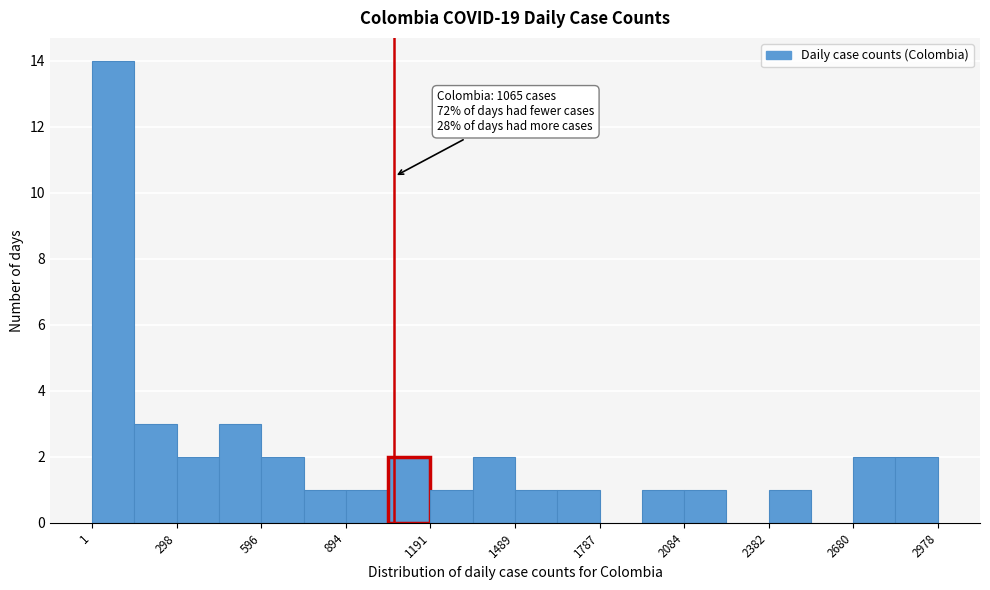

Around what value on the x-axis is the tallest bar? Give the approximate position of its centre, as read against the axis.

100